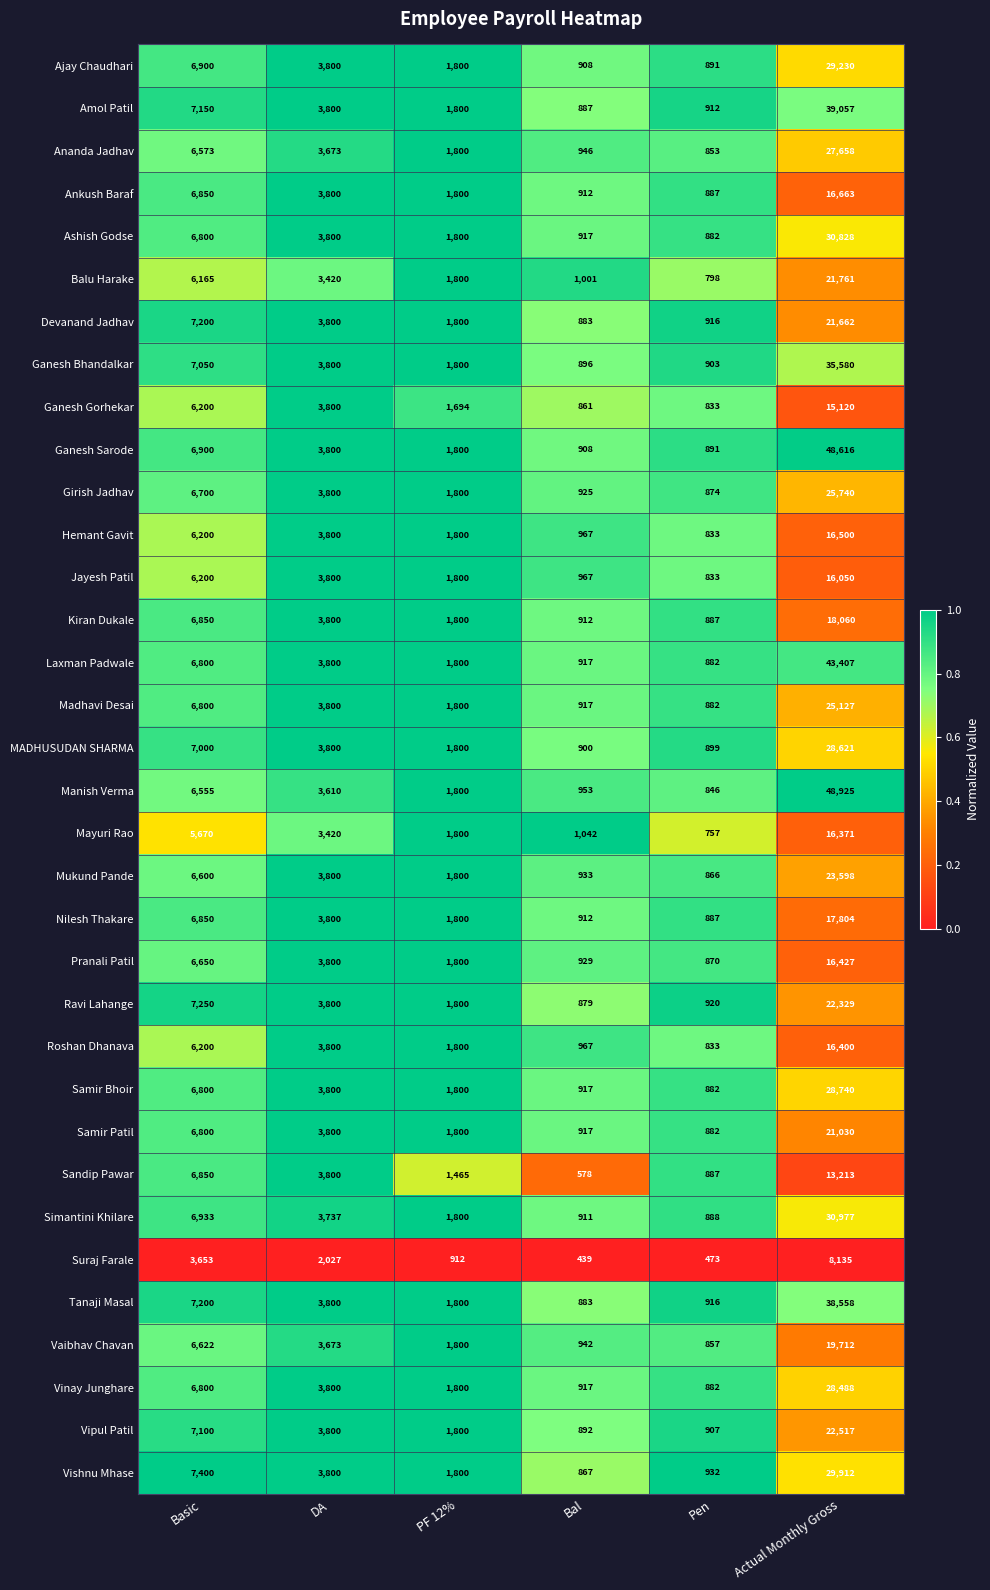

How many distinct data groups are displayed?

34